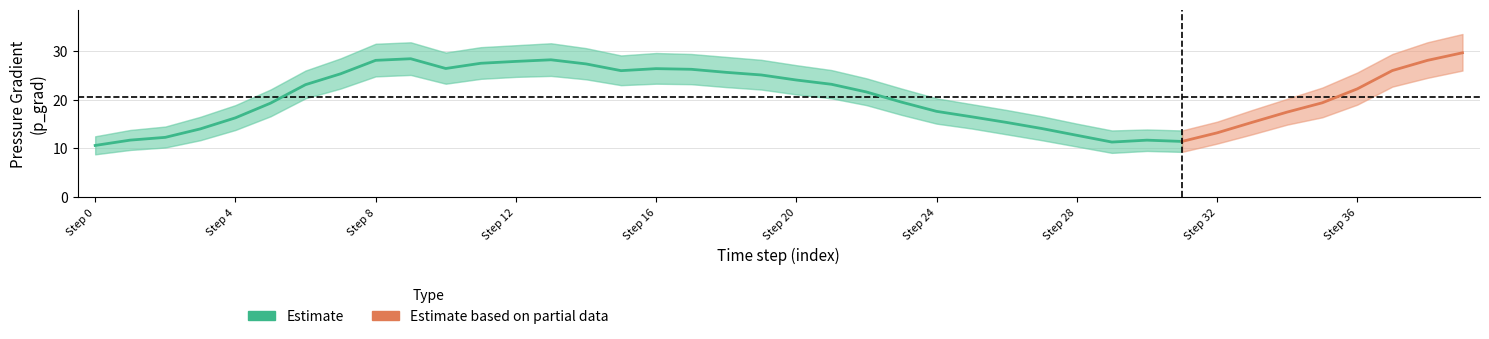

What is the minimum value shown in the chart?

10.6